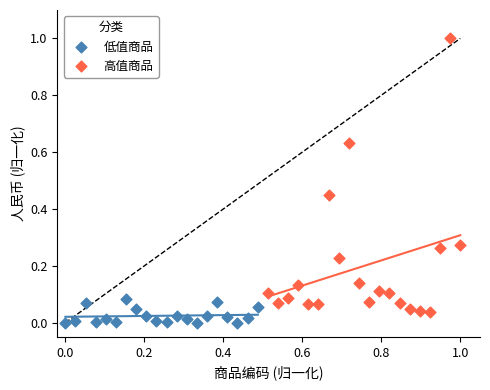

Which series has the largest Y range (max minus min)?

高值商品